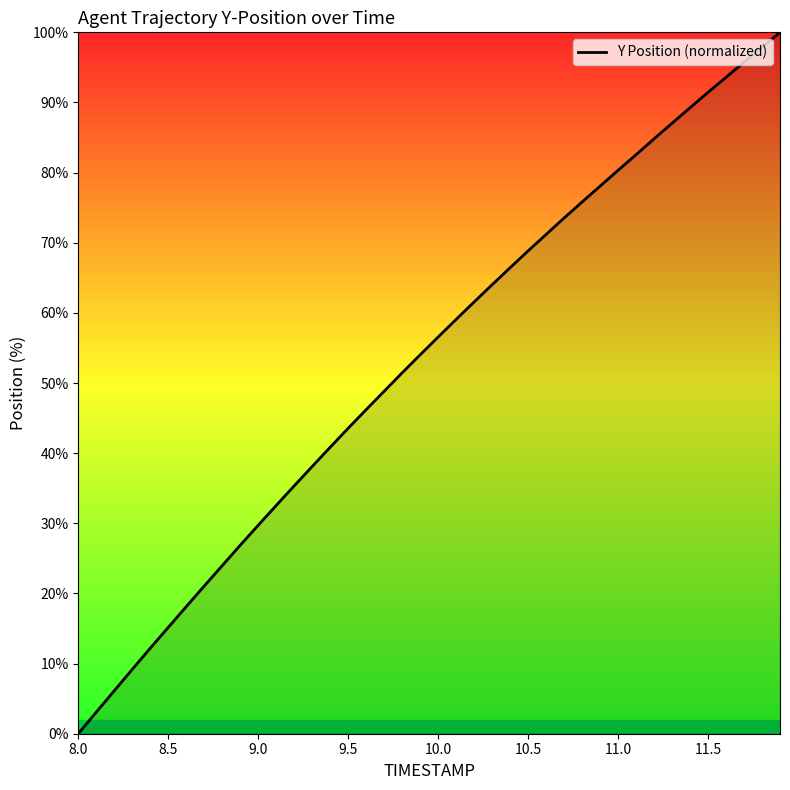

What is the difference between the maximum and minimum values?

100.0